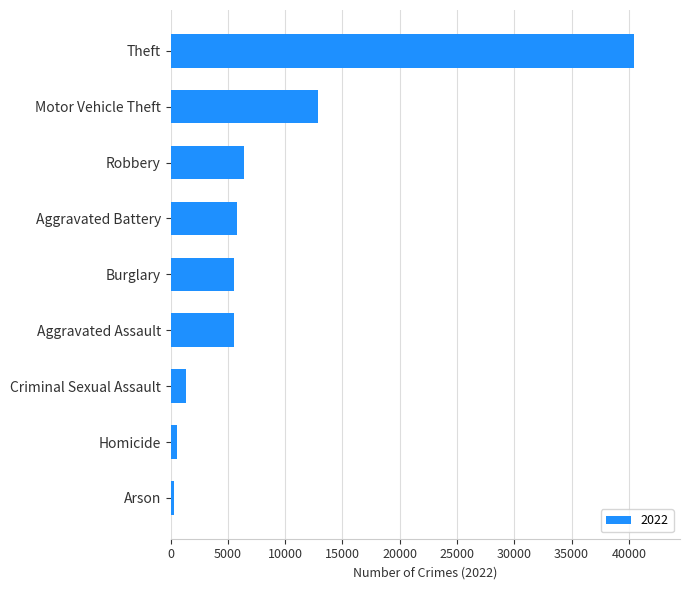

The chart shows a value of 533 at Homicide. True or false?

True